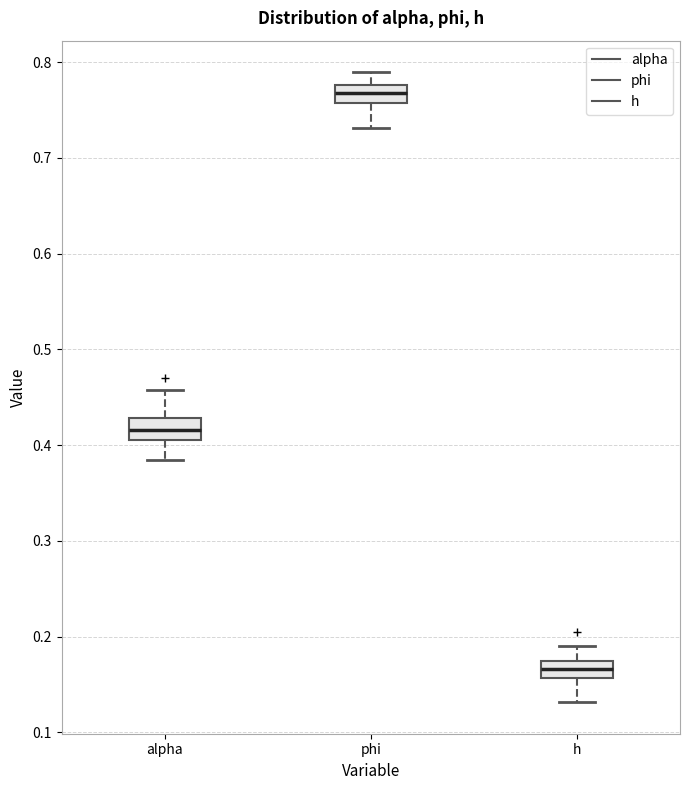

Reading left to right, read every box against the y-axis: the position of its median line, the range the box covers, and the ends of its whiskers. The values are not printed on the chart, so give them approximately, as read against the axis.

alpha: median 0.42, box 0.41 to 0.43, whiskers 0.38 to 0.46
phi: median 0.77, box 0.76 to 0.78, whiskers 0.73 to 0.79
h: median 0.17 (inside the box), box 0.16 to 0.17, whiskers 0.13 to 0.19